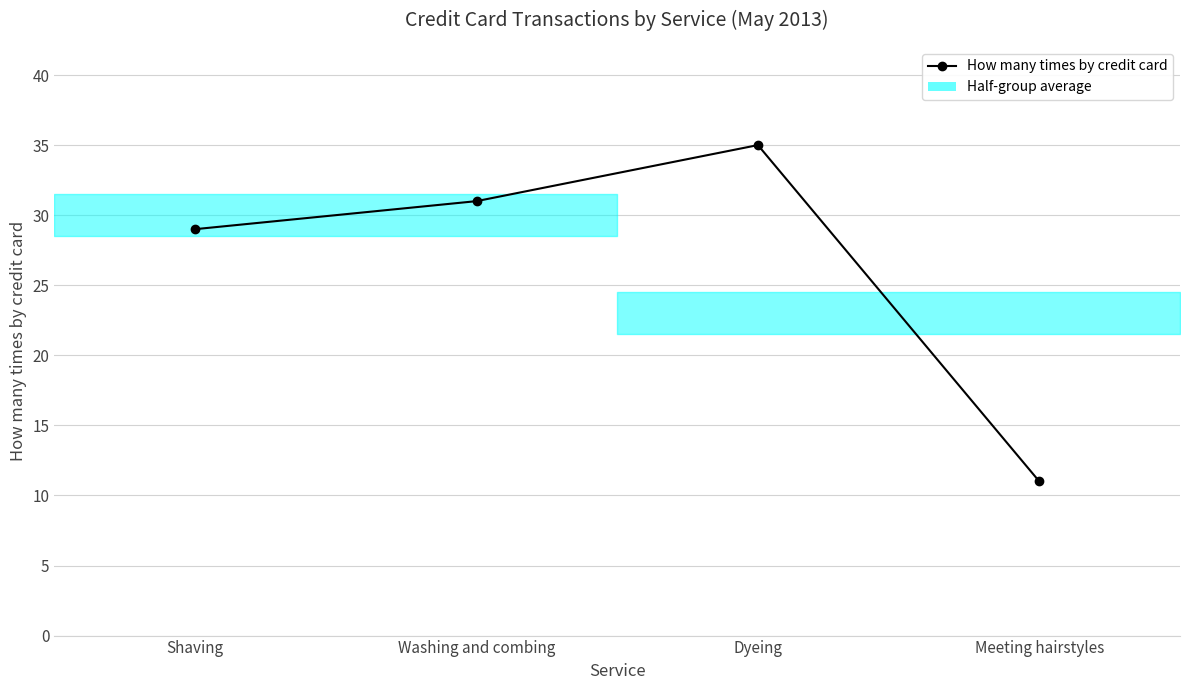

What is the maximum value shown in the chart?

35